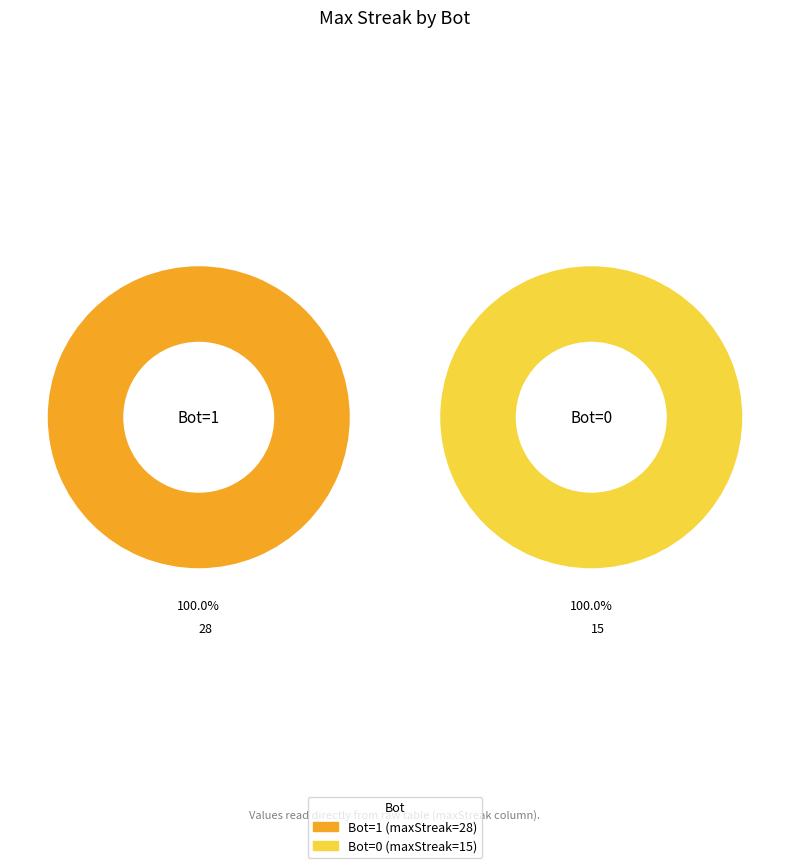

What is the change in value from 1 to 0?

-13